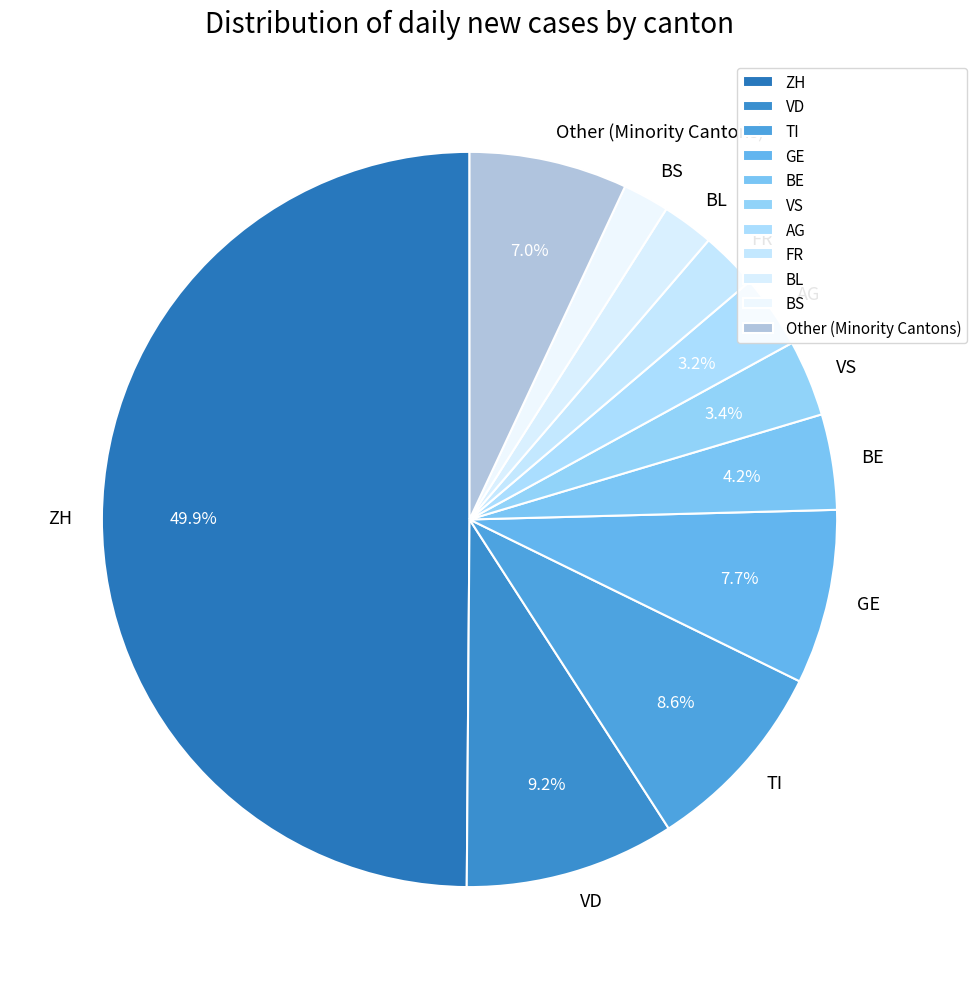

Approximately how many times larger is the value at AG compared to FR?

1.3